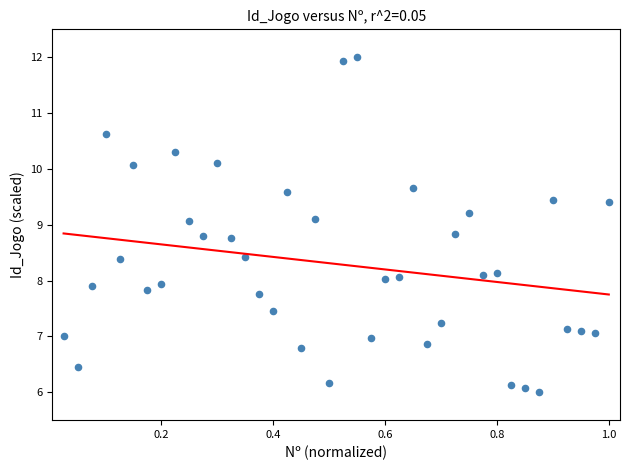

What is the range of X values (max minus min)?

1.0